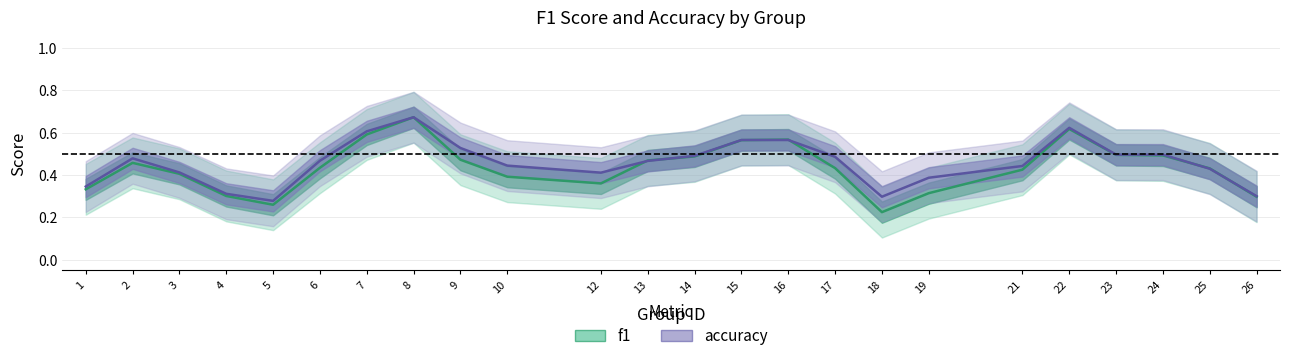

Which has a higher value, 13 or 7?

7